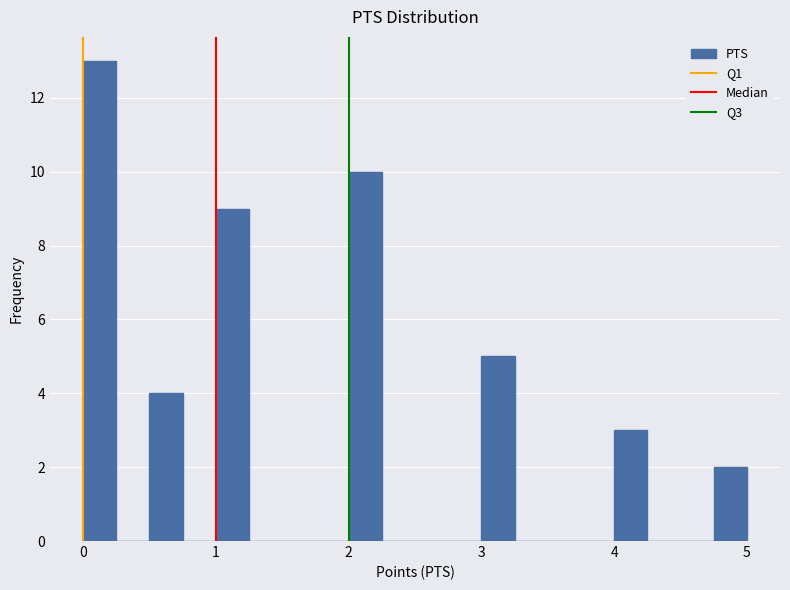

Read against the x-axis, roughly where is the centre of the tallest bar?

0.1